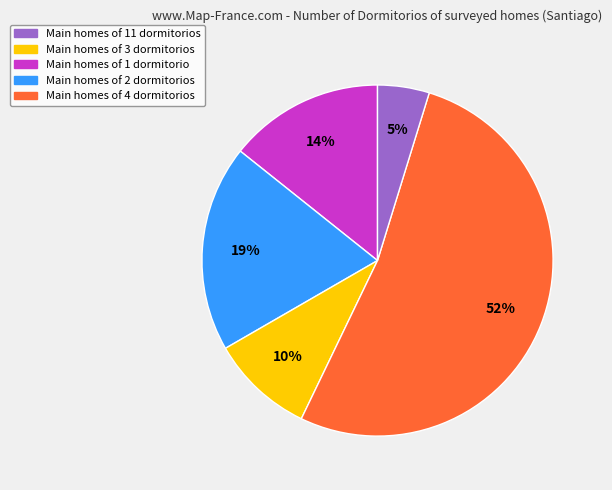

How many slices are in this pie chart?

5